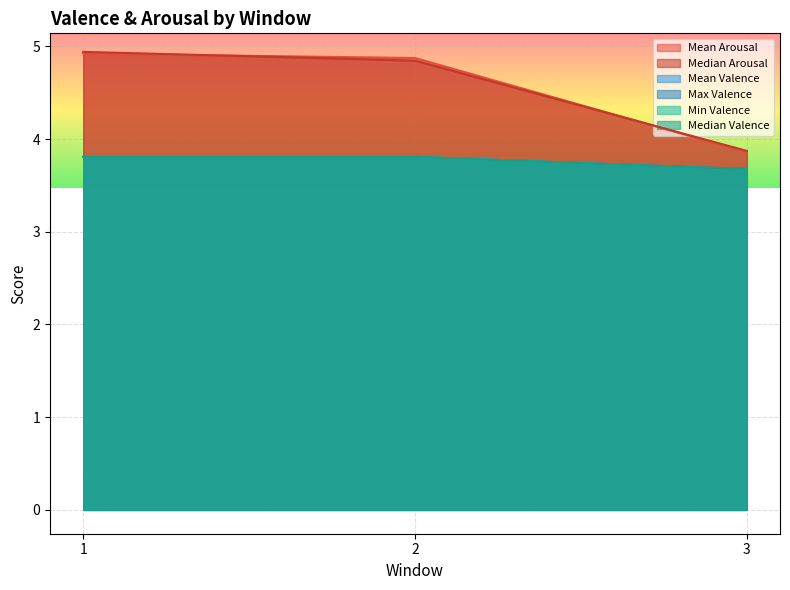

True or false: Mean Arousal has a value of 1.9 at 3.

False